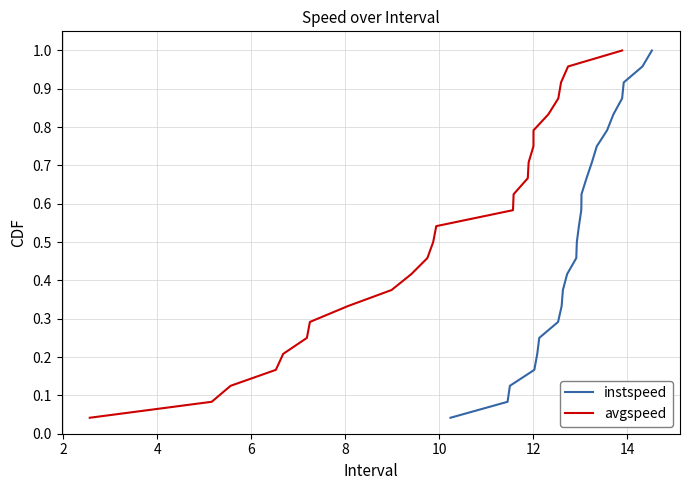

Which series has the largest range (max minus min)?

instspeed